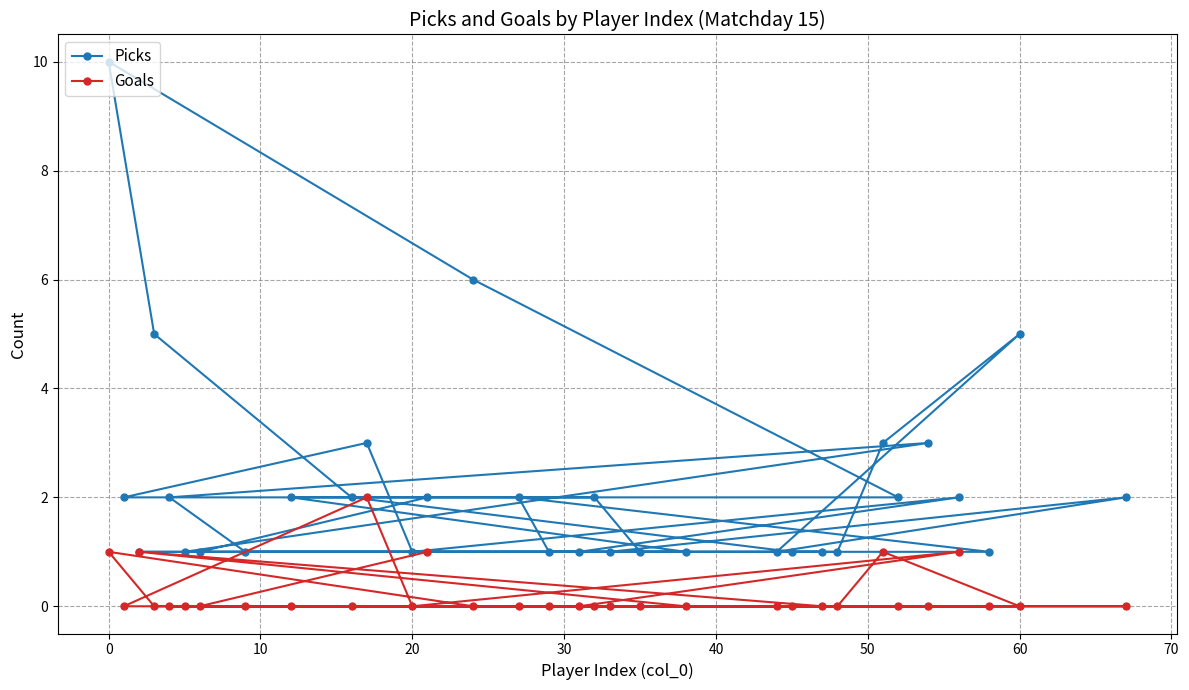

Is it true that Goals equals 1 at 0?

True